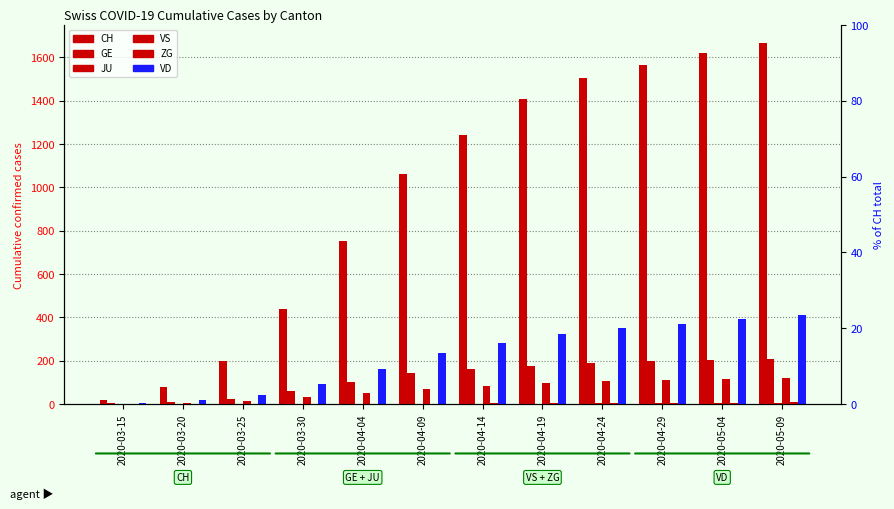

Which series has the largest range (max minus min)?

CH